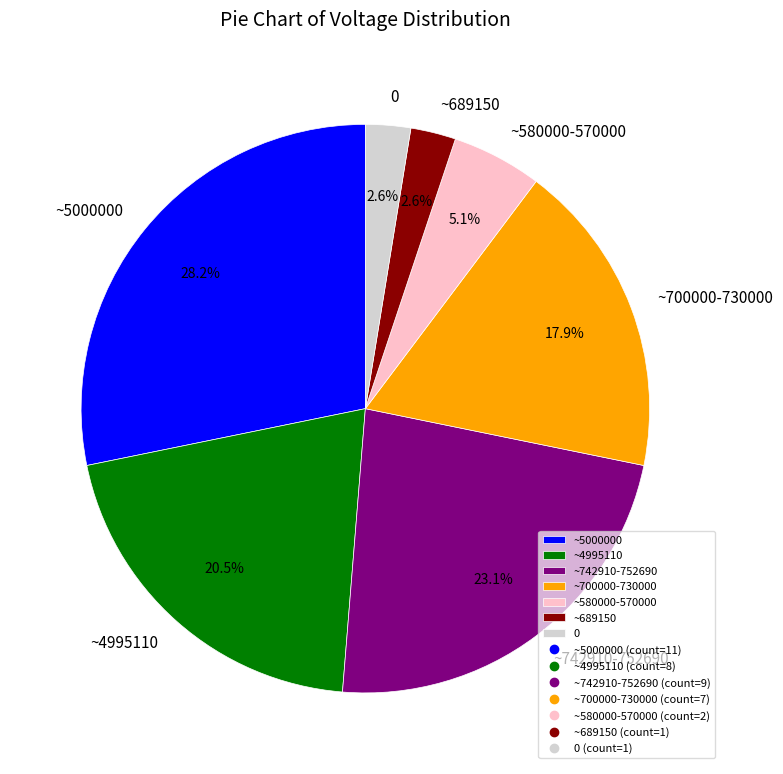

What percentage is NOT represented by ~689150?

97.4%